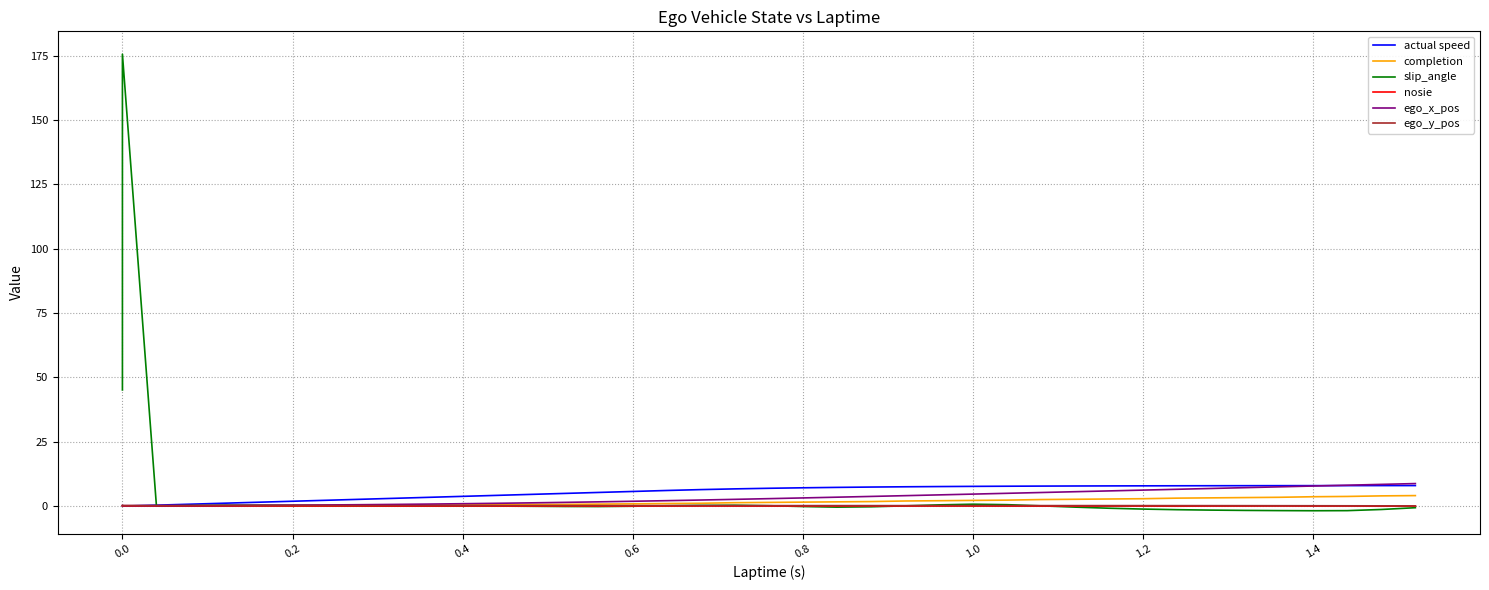

True or false: completion and ego_x_pos cross at least once.

False